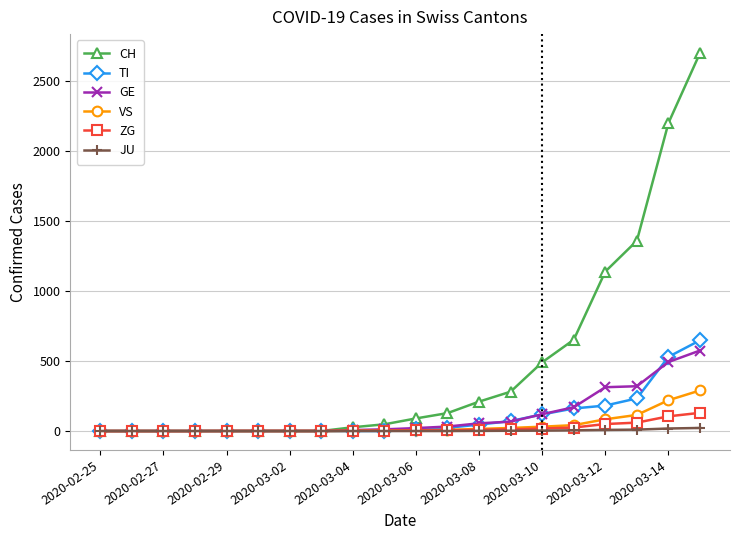

At how many categories does at least one series exceed 1505?

2